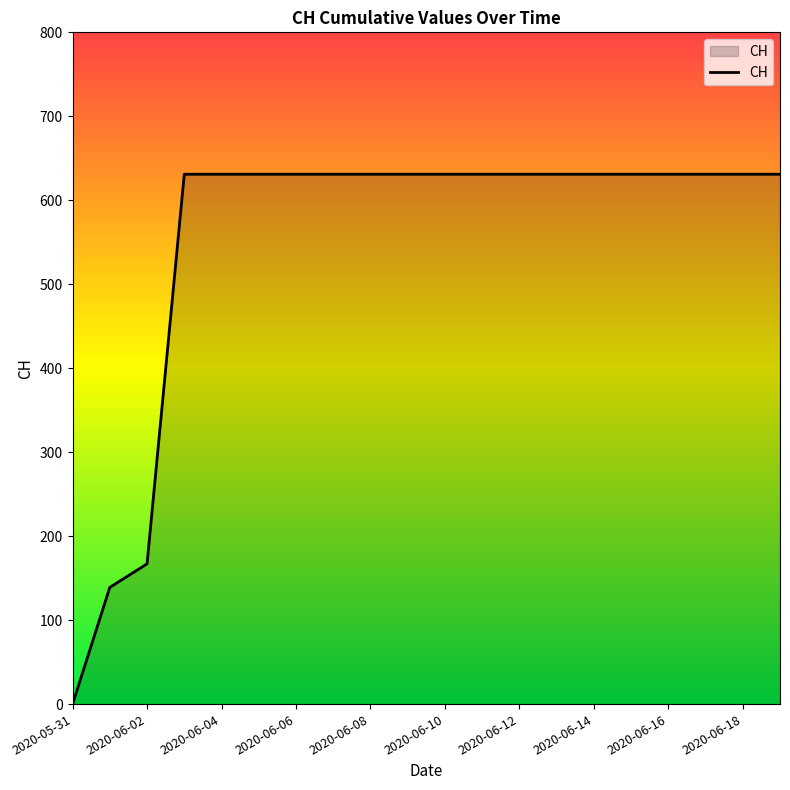

What is the greatest value displayed?

631